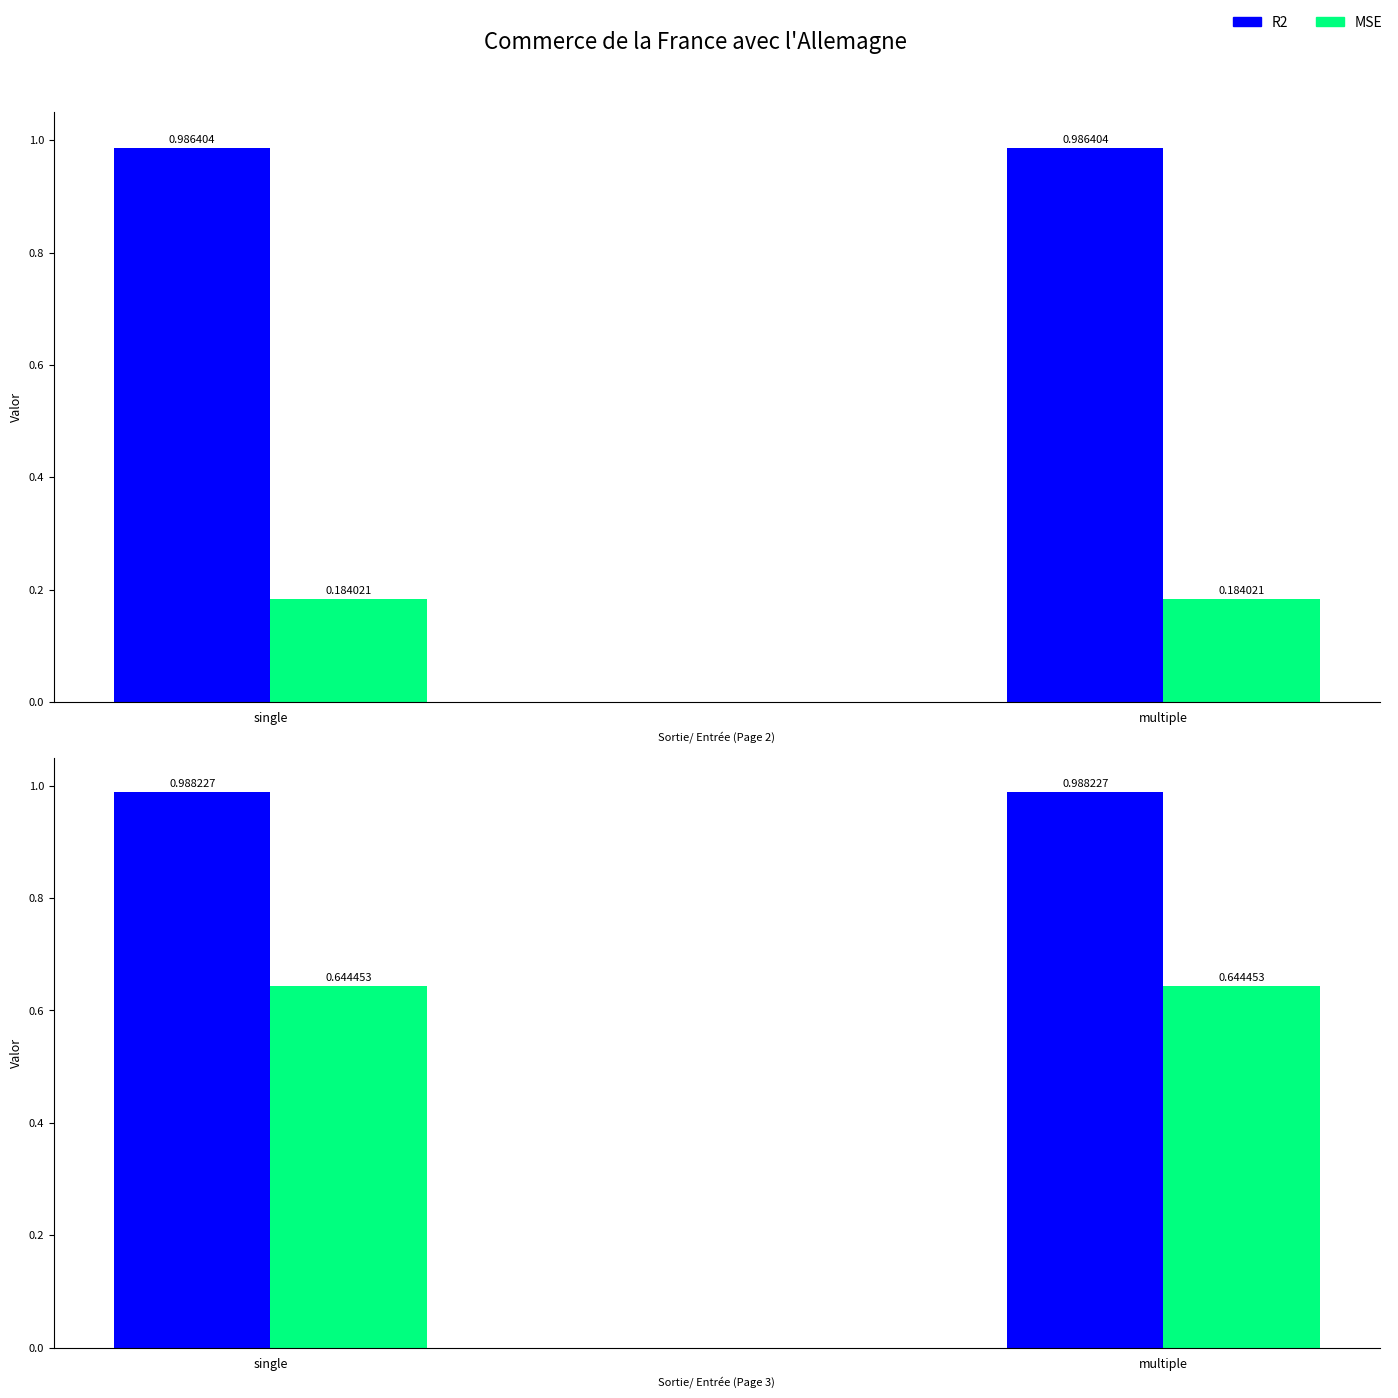

What is the maximum value shown in the chart?

1.0